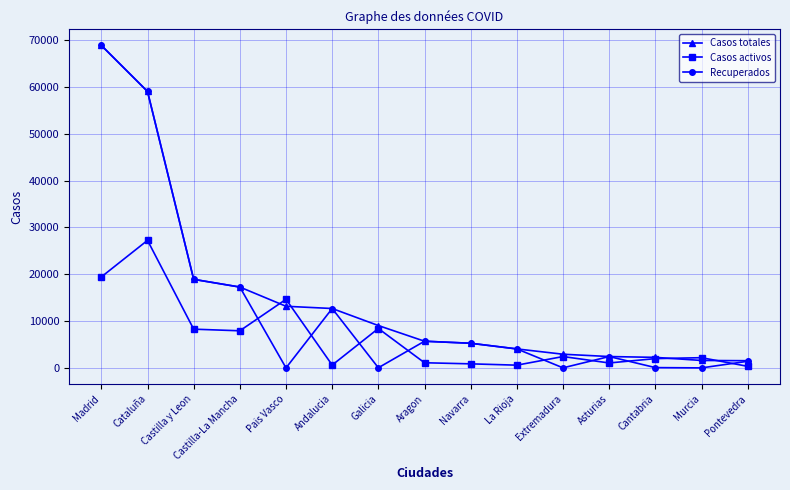

What is the difference between the second highest and second lowest values in the Casos totales series?

57432